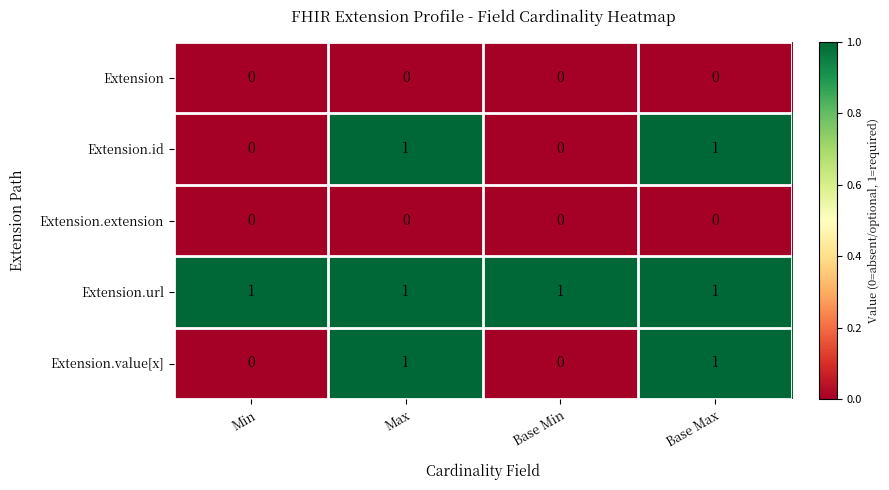

At how many categories does at least one series exceed 0?

4